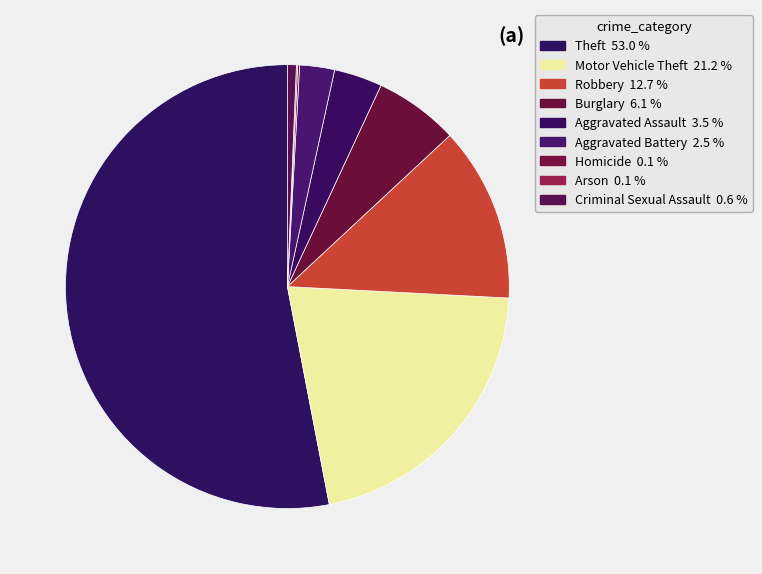

What is the ratio of the value at Theft to the value at Homicide?

382.7